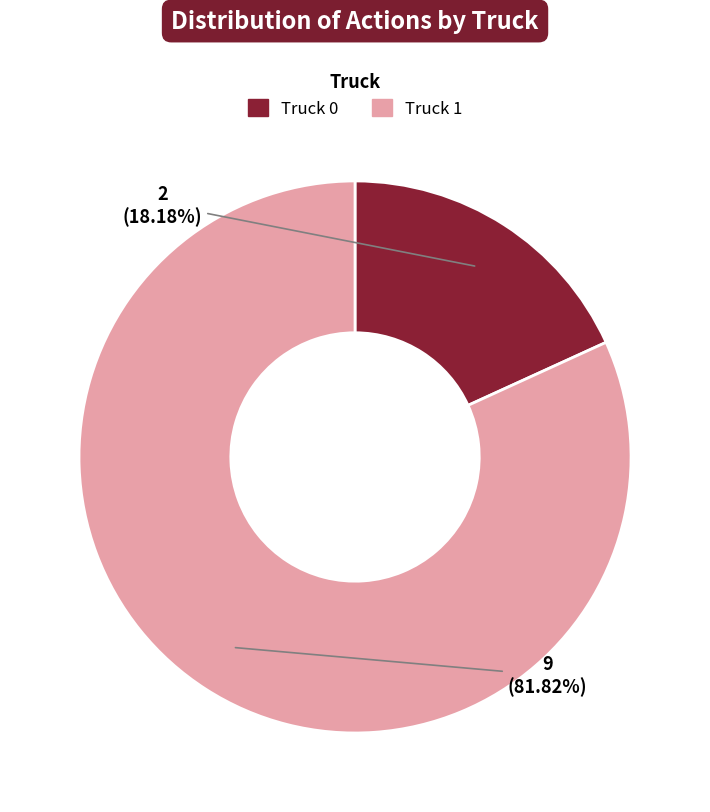

To the nearest percent, what portion does Truck 0 represent?

18%